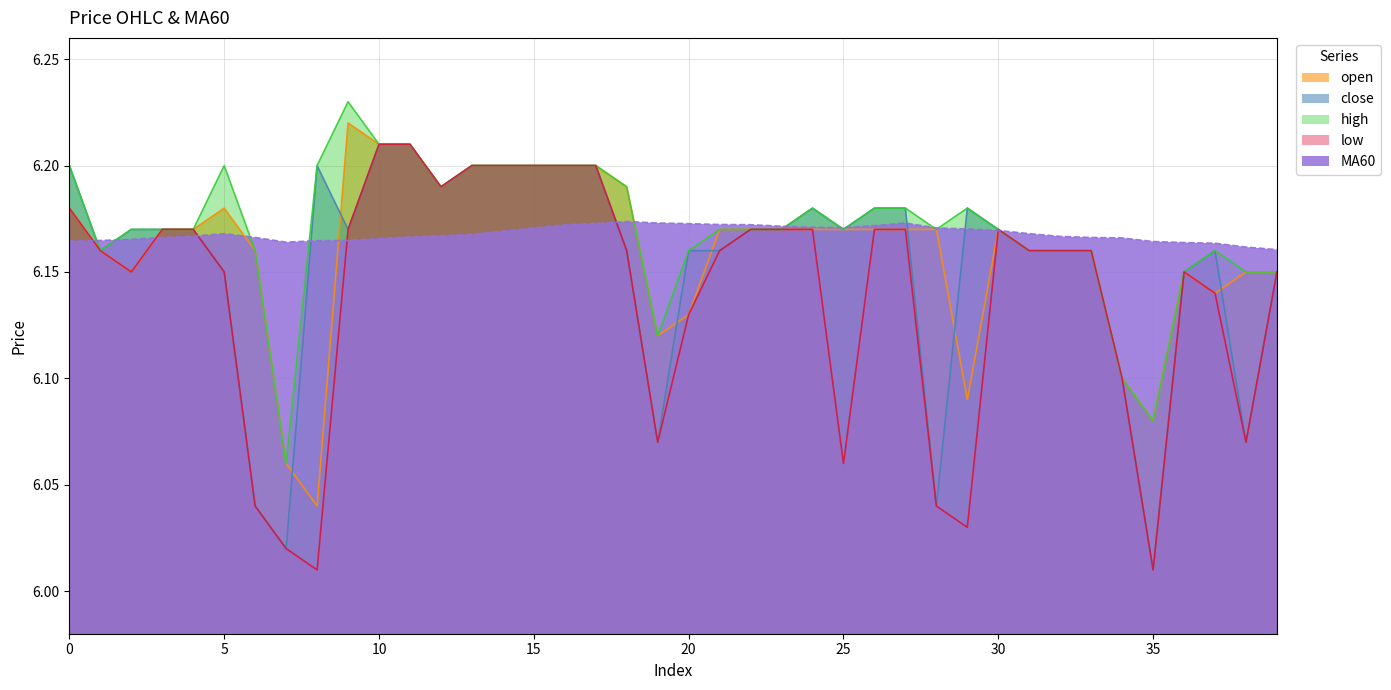

True or false: MA60 has more than 1 interior local peaks.

True